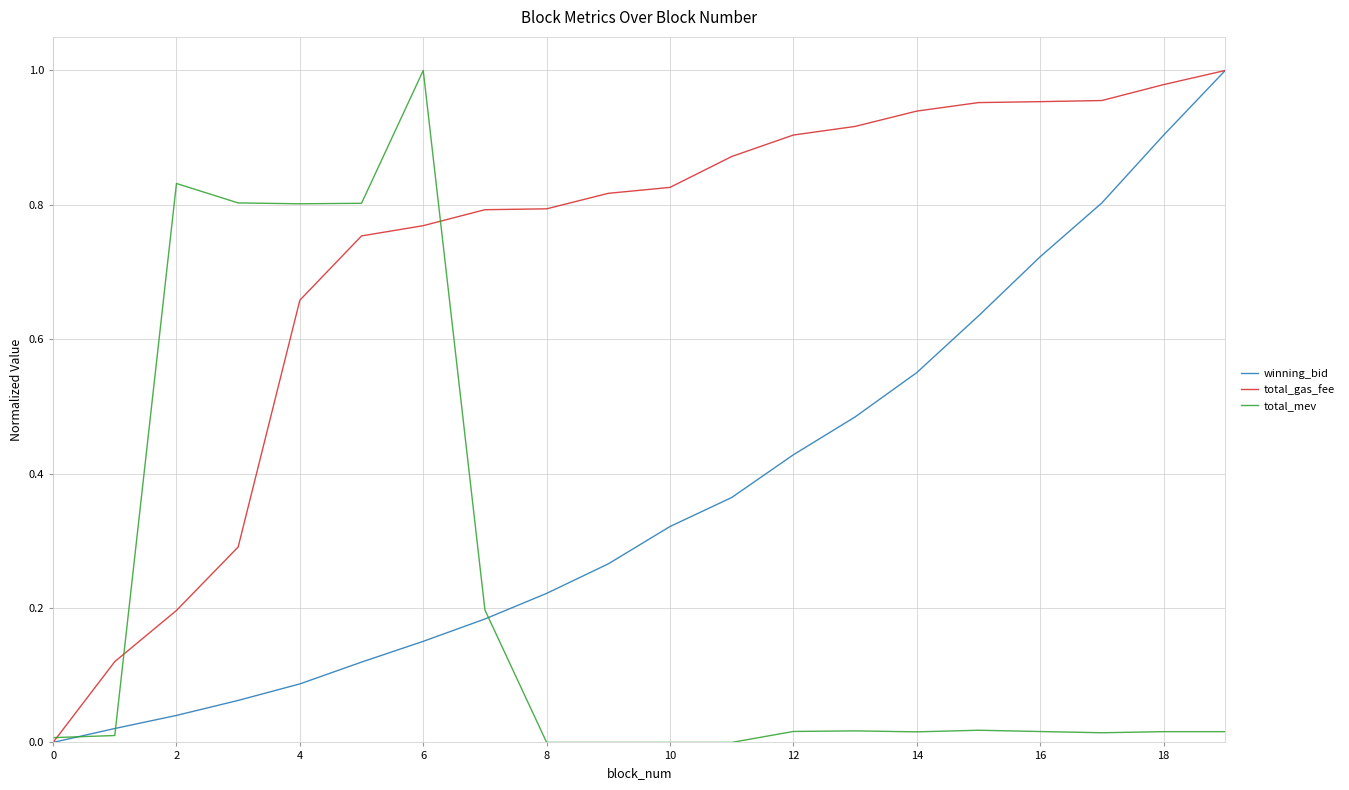

Rank the series by their average value, from highest to lowest.

total_gas_fee, winning_bid, total_mev